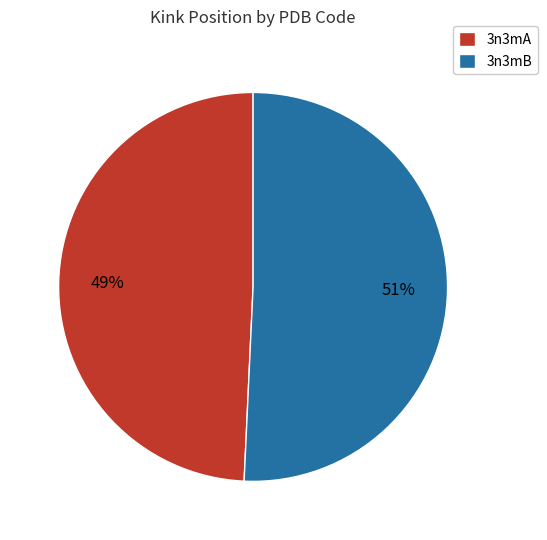

Combined, do 3n3mB and 3n3mA account for over 50%?

Yes